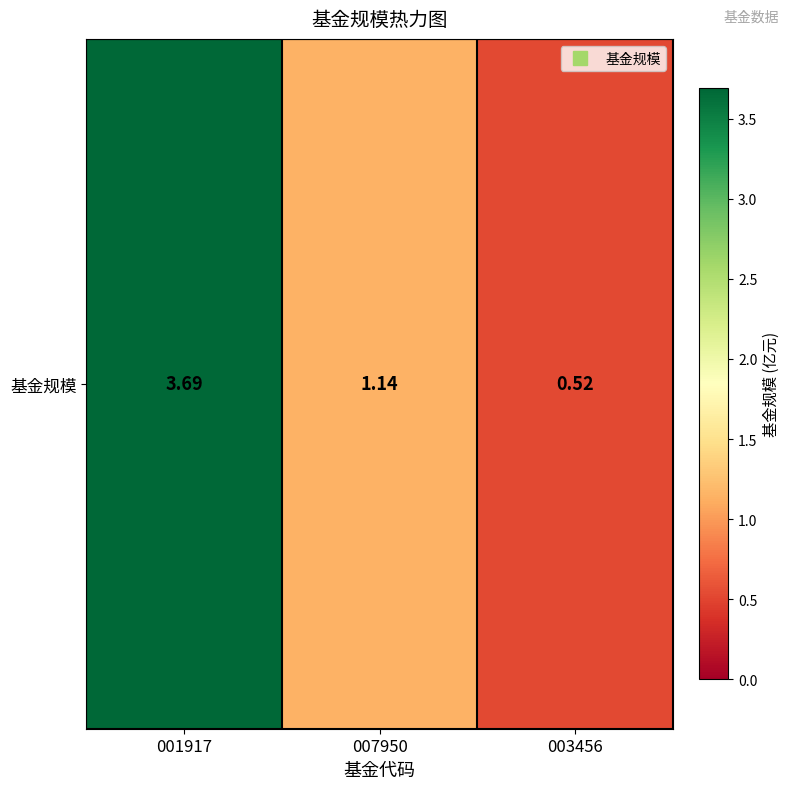

What is the sum of the values at 007950 and 003456?

1.7